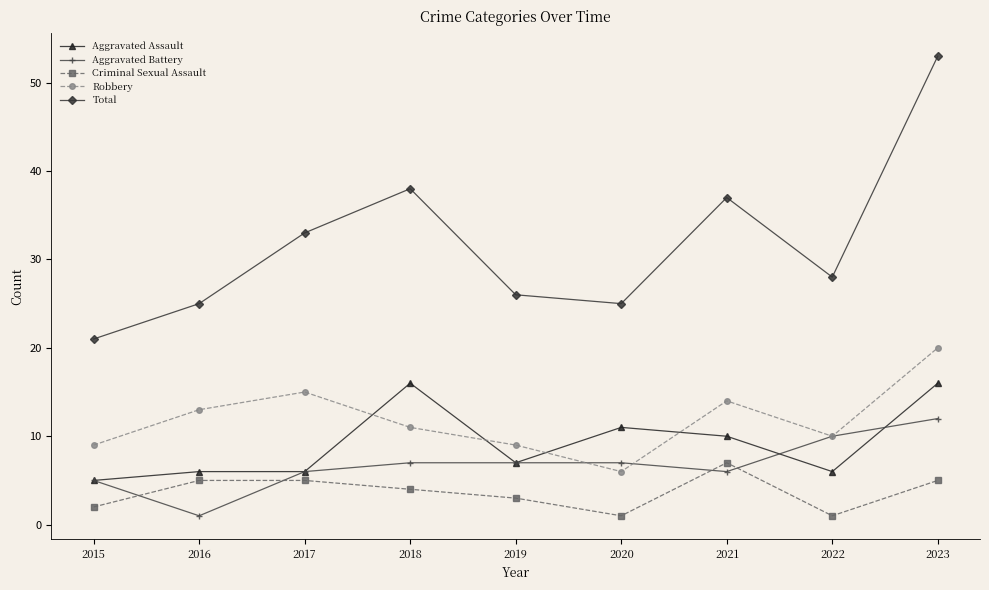

Rank the series by their maximum value, from highest to lowest.

Total, Robbery, Aggravated Assault, Aggravated Battery, Criminal Sexual Assault